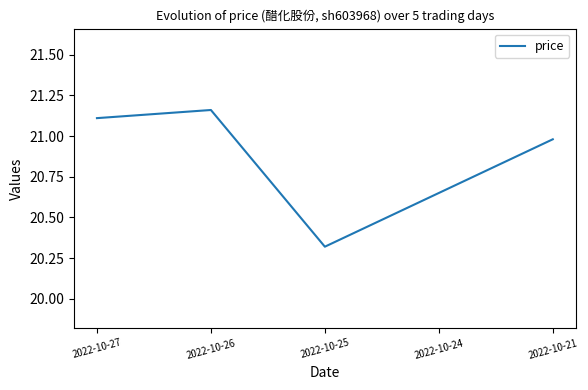

Does the chart display data point markers on the line(s)?

No